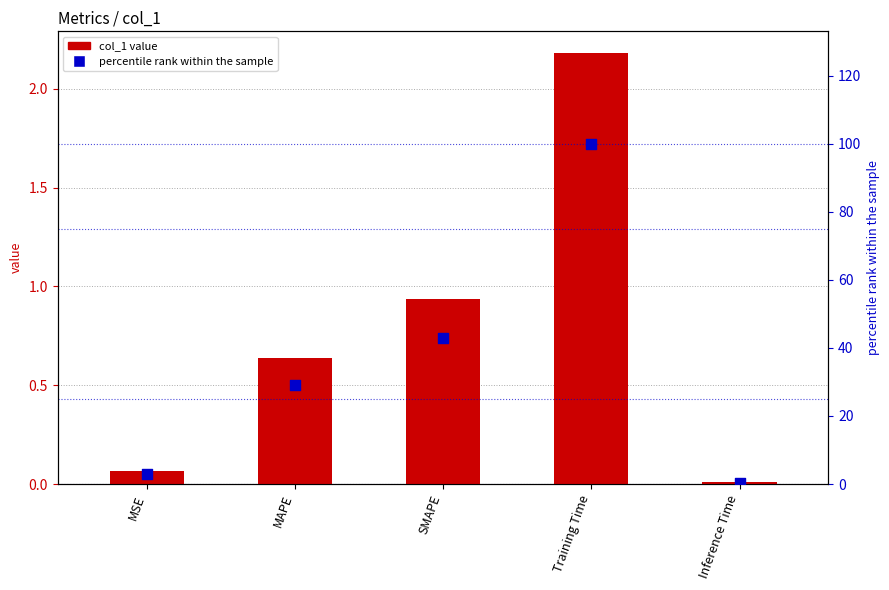

At how many categories does at least one series exceed 91?

1